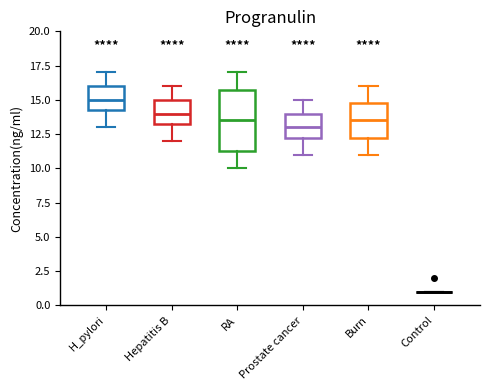

Comparing the boxes themselves (not the whiskers), which one is the tallest?

RA